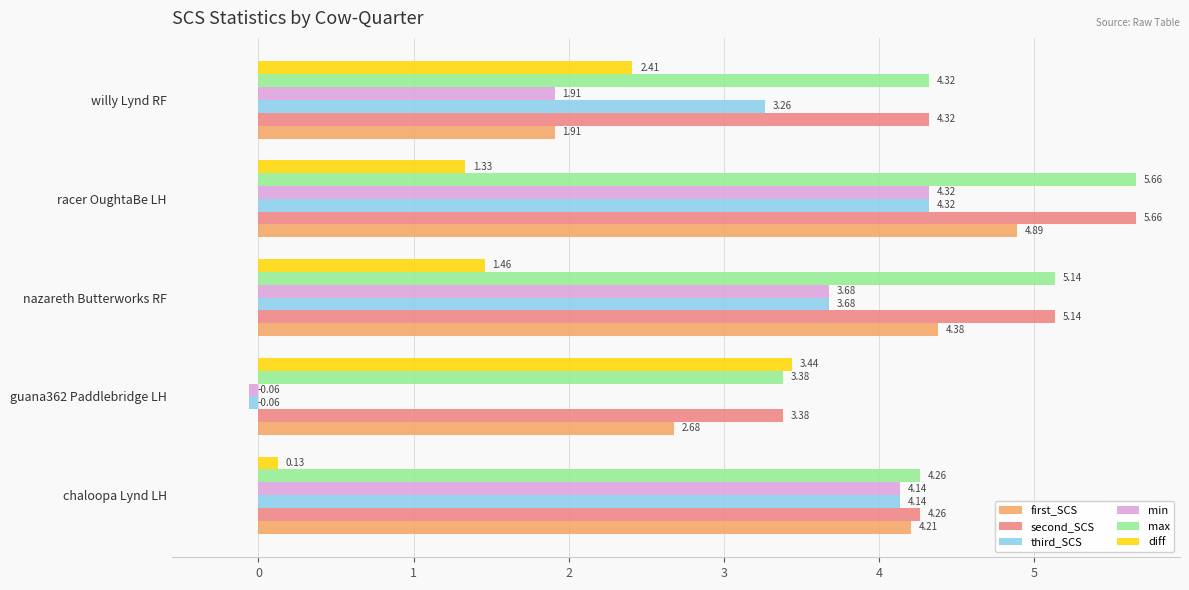

Rank the categories by second_SCS value from lowest to highest.

guana362 Paddlebridge LH, chaloopa Lynd LH, willy Lynd RF, nazareth Butterworks RF, racer OughtaBe LH